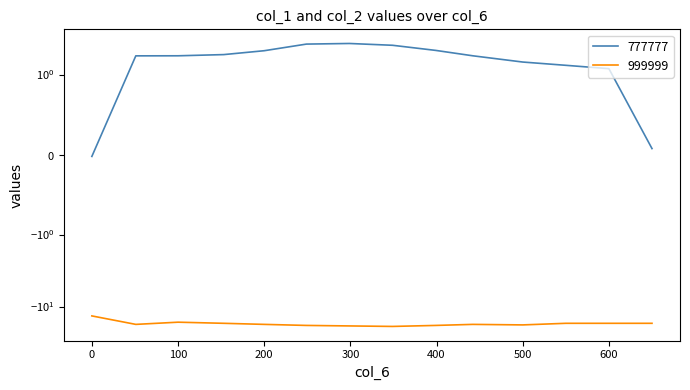

Is it true that 999999 equals -13.5 at 0?

True